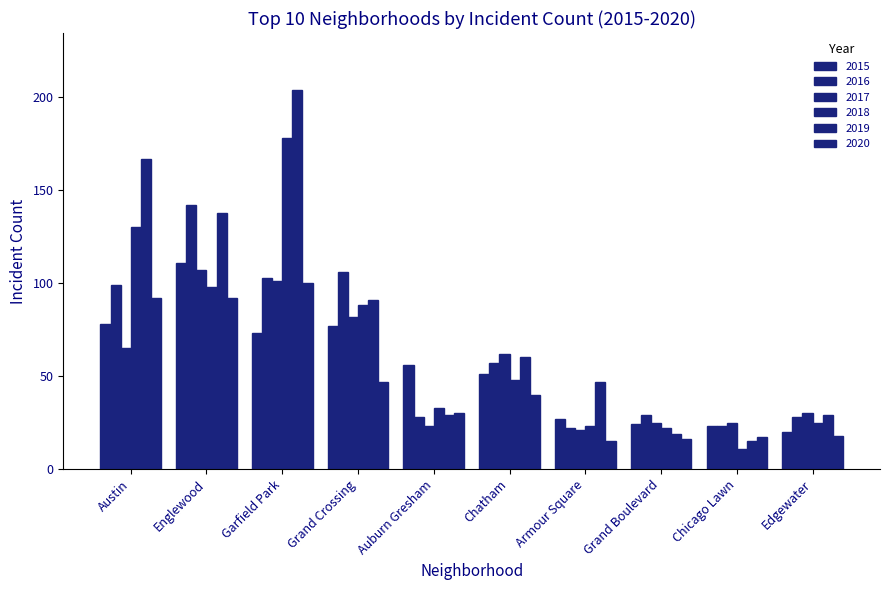

How many bars are there in each group?

6